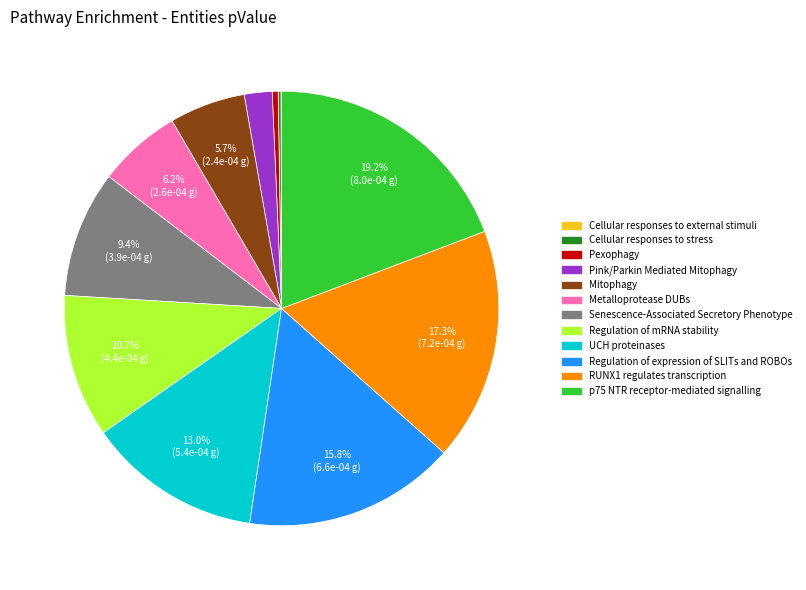

Is the sum of Pexophagy and Pink/Parkin Mediated Mitophagy greater than half?

No